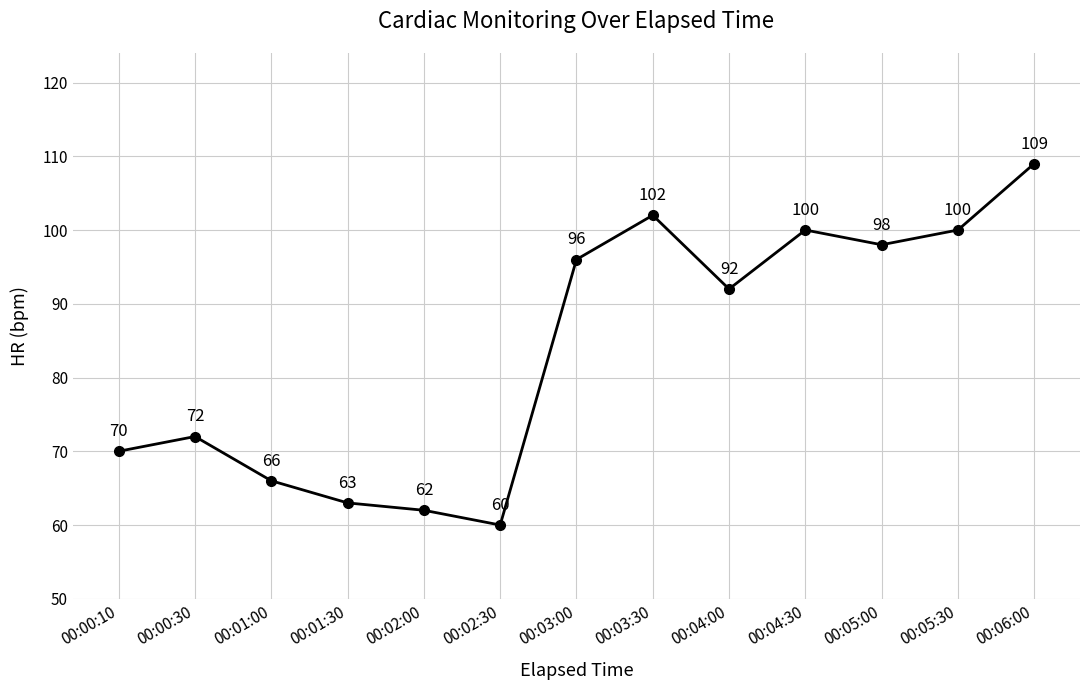

At which category does the data reach its first local peak?

00:00:30